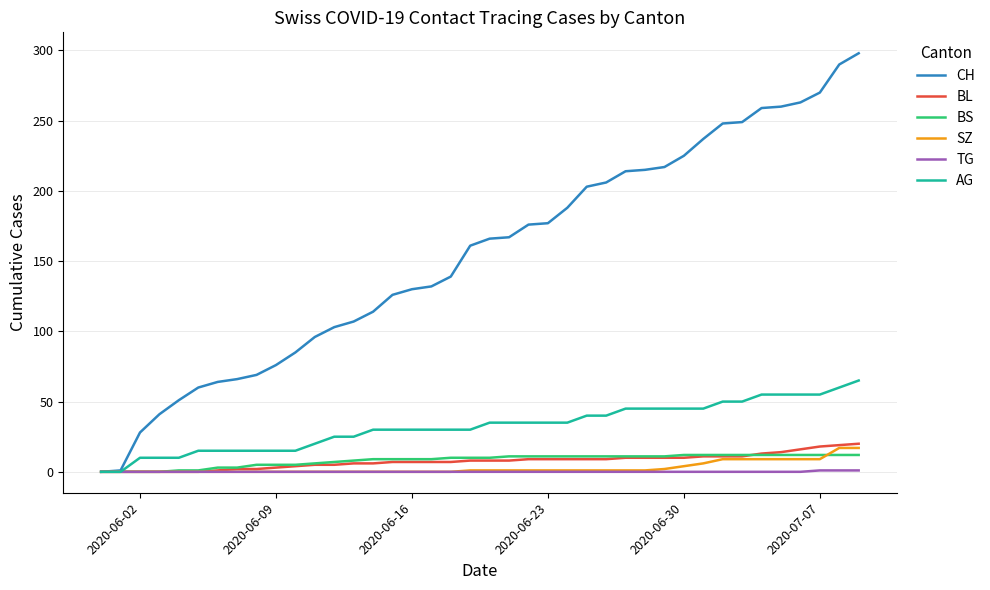

What is the highest value of the BL series?

20